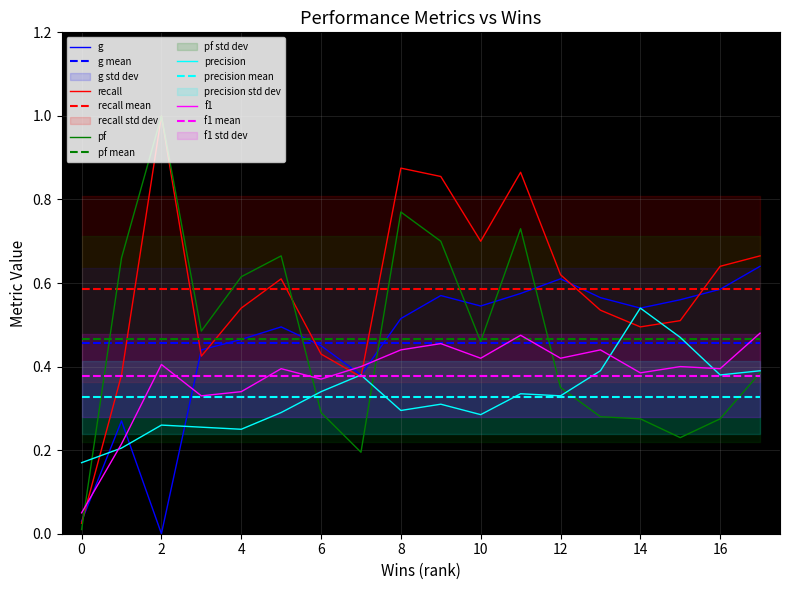

How many f1 values are between 0 and 1?

18